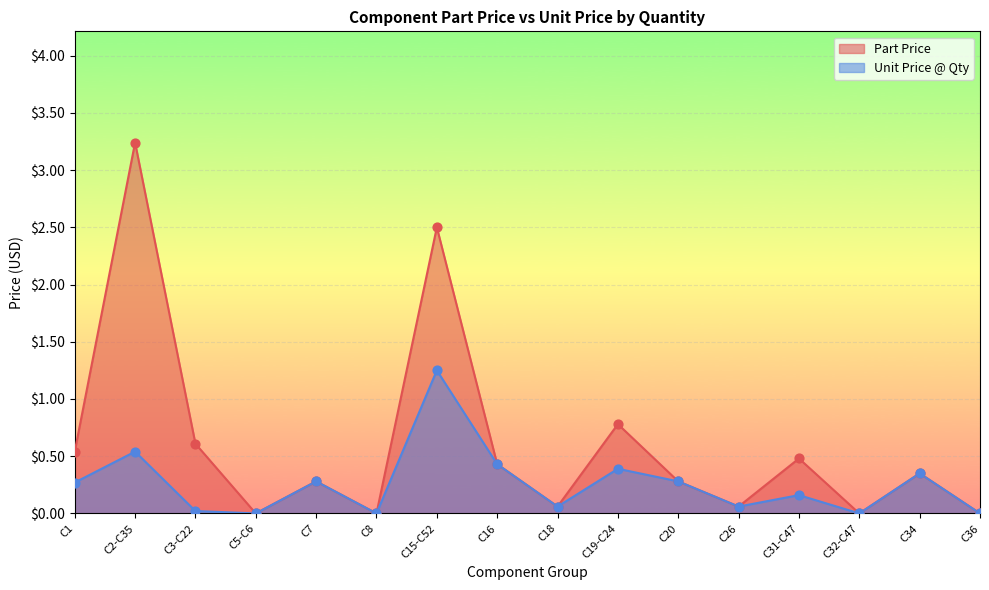

Which series reaches the minimum Y coordinate?

Part Price